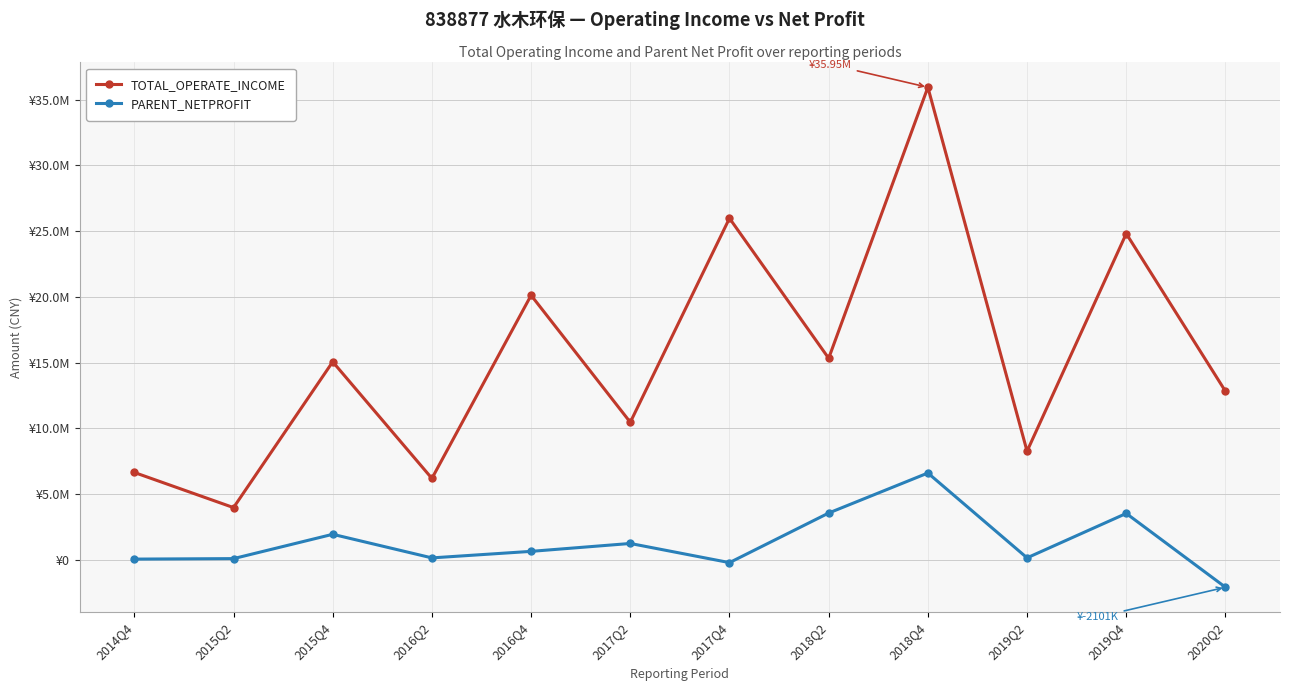

The PARENT_NETPROFIT series shows 2996801.7 at 2018Q4. True or false?

False